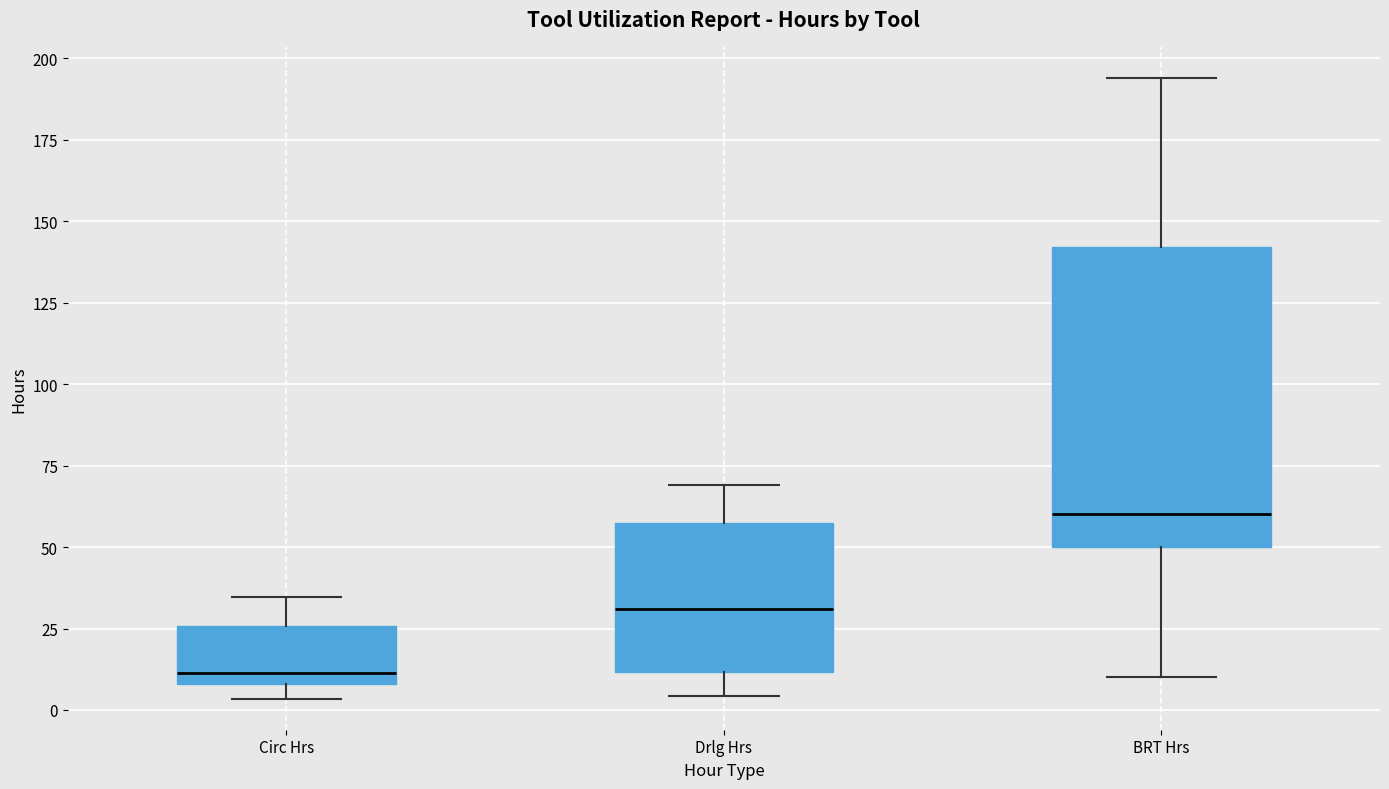

Where is the upper edge of the box for Circ Hrs on the y-axis? The values are not printed on the chart, so give them approximately, as read against the axis.

25